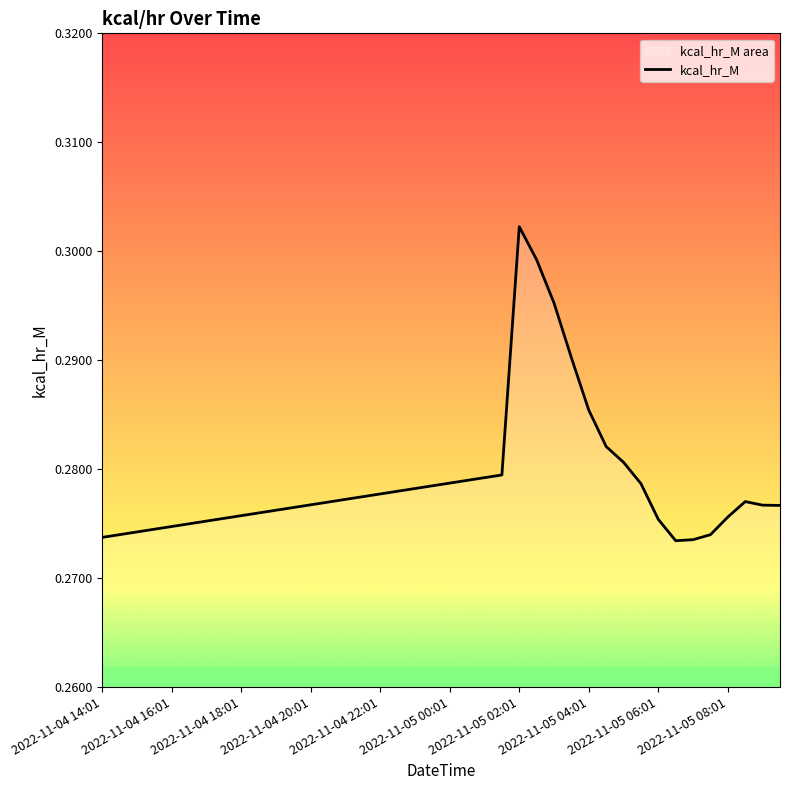

True or false: the data has more than 0 interior local peaks.

True